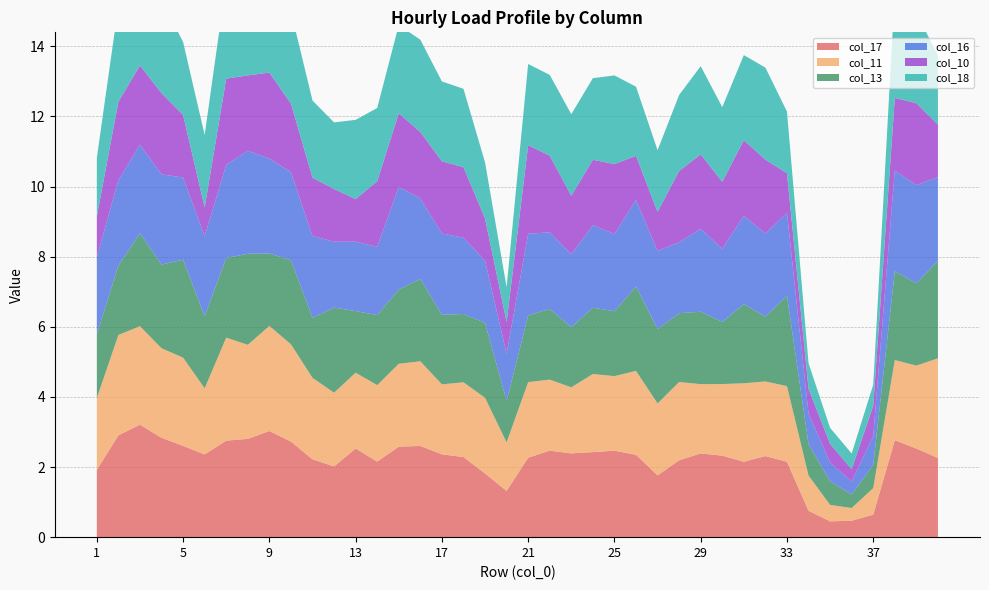

Reading left to right, extract all data points from this chart.

col_17: 1.9	2.9	3.2	2.8	2.6	2.4	2.8	2.8	3.0	2.7	2.2	2.0	2.5	2.2	2.6	2.6	2.4	2.3	1.8	1.3	2.3	2.5	2.4	2.4	2.5	2.3	1.8	2.2	2.4	2.3	2.2	2.3	2.1	0.8	0.4	0.5	0.6	2.8	2.5	2.3
col_11: 2.0	2.9	2.8	2.6	2.5	1.9	2.9	2.7	3.0	2.8	2.3	2.1	2.2	2.2	2.4	2.4	2.0	2.1	2.2	1.4	2.2	2.0	1.9	2.2	2.1	2.4	2.1	2.2	2.0	2.0	2.2	2.1	2.2	1.0	0.5	0.4	0.8	2.3	2.4	2.8
col_13: 1.8	2.0	2.6	2.4	2.8	2.1	2.3	2.6	2.1	2.4	1.7	2.4	1.8	2.0	2.1	2.4	2.0	1.9	2.1	1.2	1.9	2.0	1.7	1.9	1.9	2.4	2.1	2.0	2.1	1.8	2.3	1.8	2.6	0.9	0.7	0.4	0.7	2.5	2.3	2.8
col_16: 2.2	2.4	2.5	2.6	2.3	2.3	2.7	2.9	2.7	2.5	2.3	1.9	2.0	1.9	2.9	2.3	2.3	2.2	1.8	1.3	2.3	2.2	2.1	2.4	2.2	2.5	2.2	2.0	2.4	2.1	2.5	2.4	2.4	0.9	0.5	0.4	0.8	2.9	2.8	2.4
col_10: 1.2	2.2	2.3	2.3	1.8	0.8	2.5	2.1	2.5	2.0	1.7	1.5	1.2	1.9	2.1	1.9	2.1	2.0	1.2	0.9	2.5	2.2	1.7	1.9	2.0	1.3	1.1	2.0	2.1	1.9	2.2	2.1	1.1	0.7	0.5	0.4	0.9	2.1	2.3	1.5
col_18: 1.7	2.7	3.1	2.7	2.1	2.1	2.8	2.8	2.6	2.6	2.2	1.9	2.3	2.1	2.5	2.6	2.3	2.2	1.6	1.0	2.3	2.3	2.3	2.3	2.5	2.0	1.8	2.2	2.5	2.1	2.4	2.6	1.8	0.7	0.5	0.4	0.6	3.0	2.6	2.0